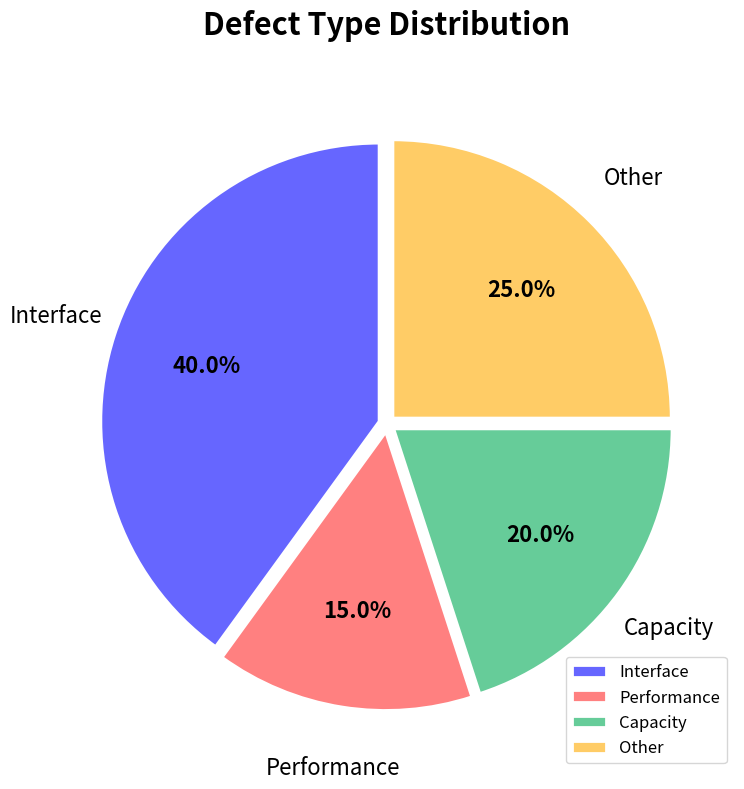

Rank the categories by value from lowest to highest.

Performance, Capacity, Other, Interface